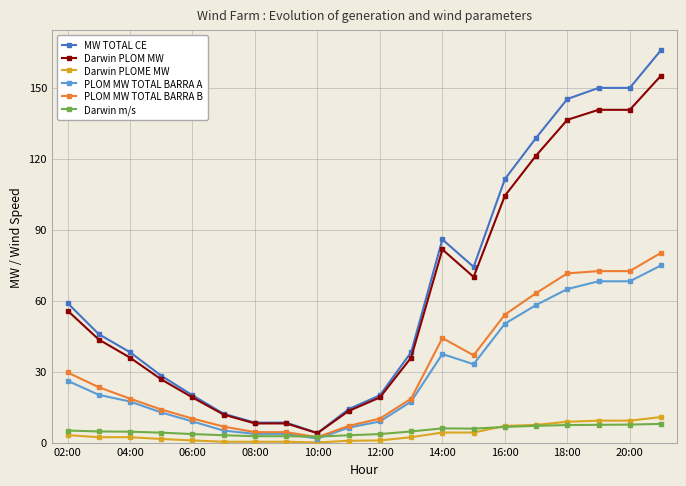

What is the greatest value displayed?

165.8